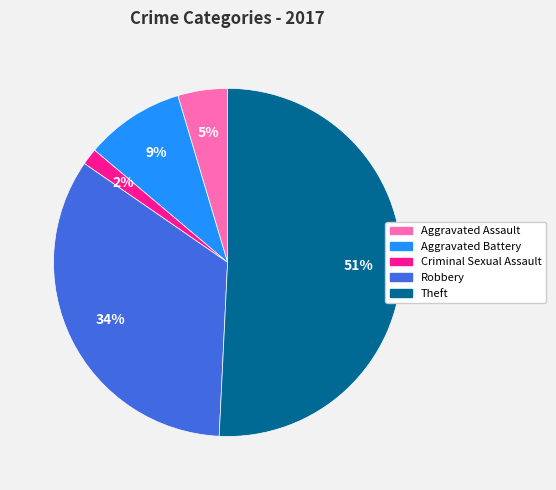

What percentage is the Robbery slice, to the nearest percent?

34%